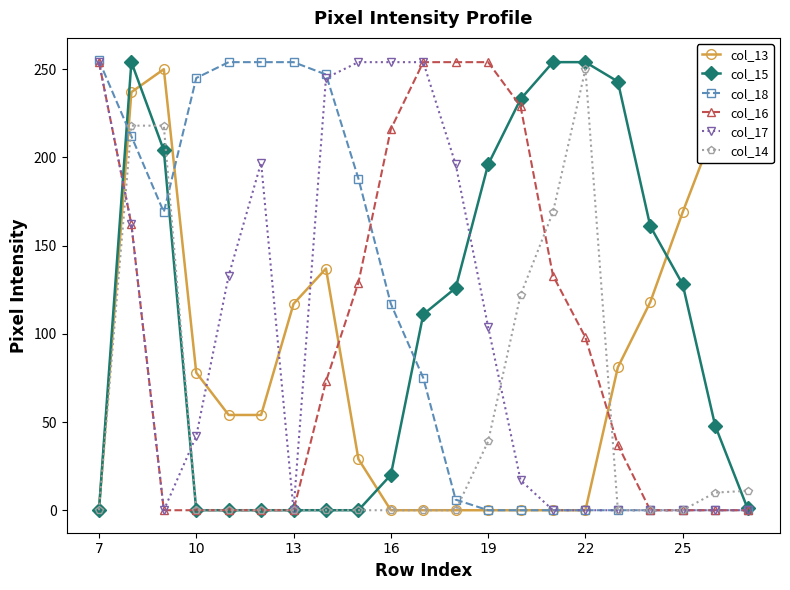

What is the value of the col_18 point at the 6th from the left?

254